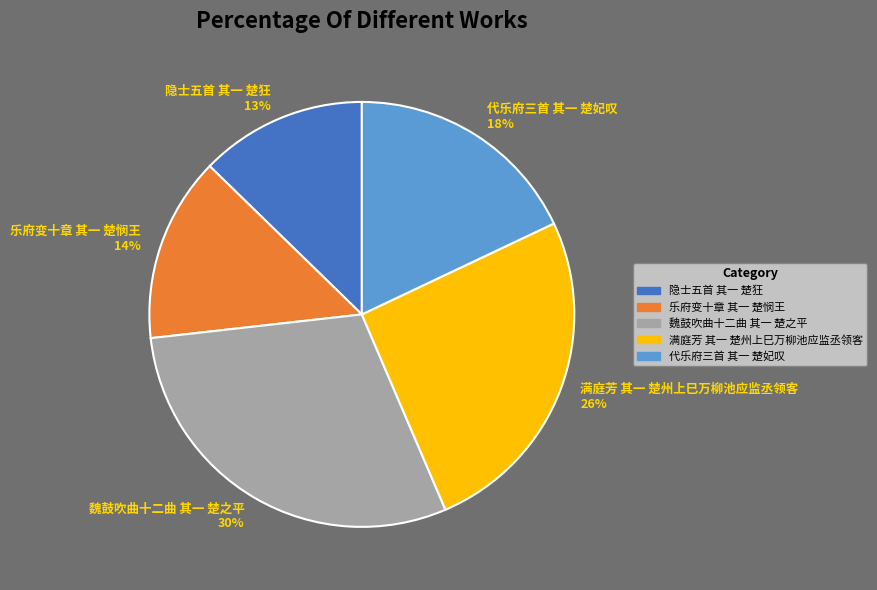

Is the sum of 隐士五首 其一 楚狂 and 魏鼓吹曲十二曲 其一 楚之平 greater than half?

No